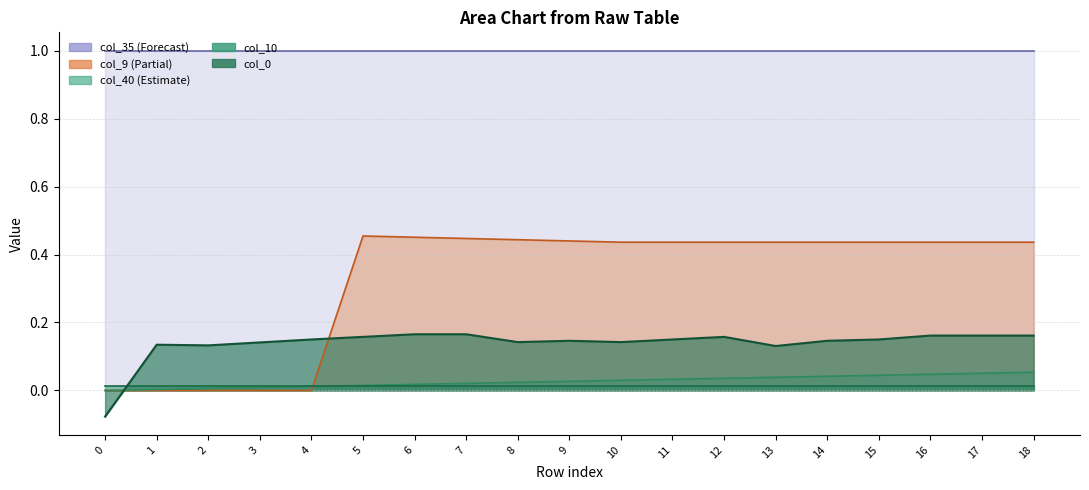

How many data points in col_9 are above 0?

14